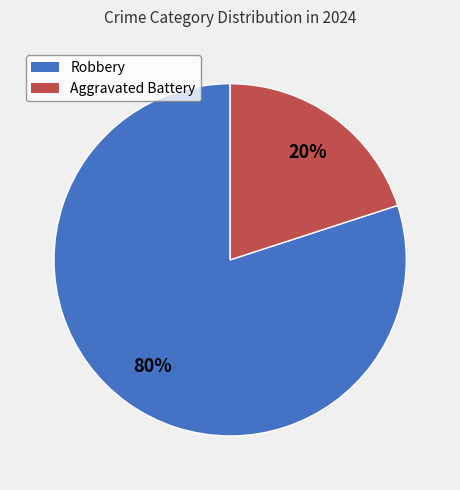

Which category accounts for the majority?

Robbery